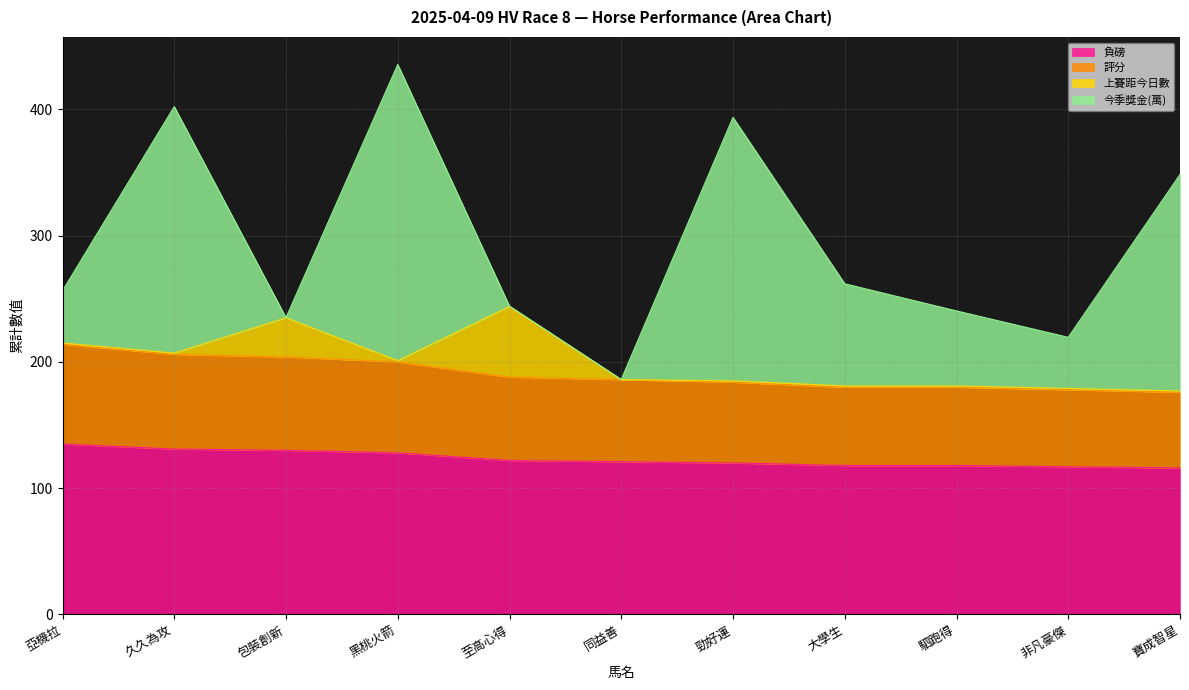

Which category has the lowest value in the 評分 series?

寶成智星